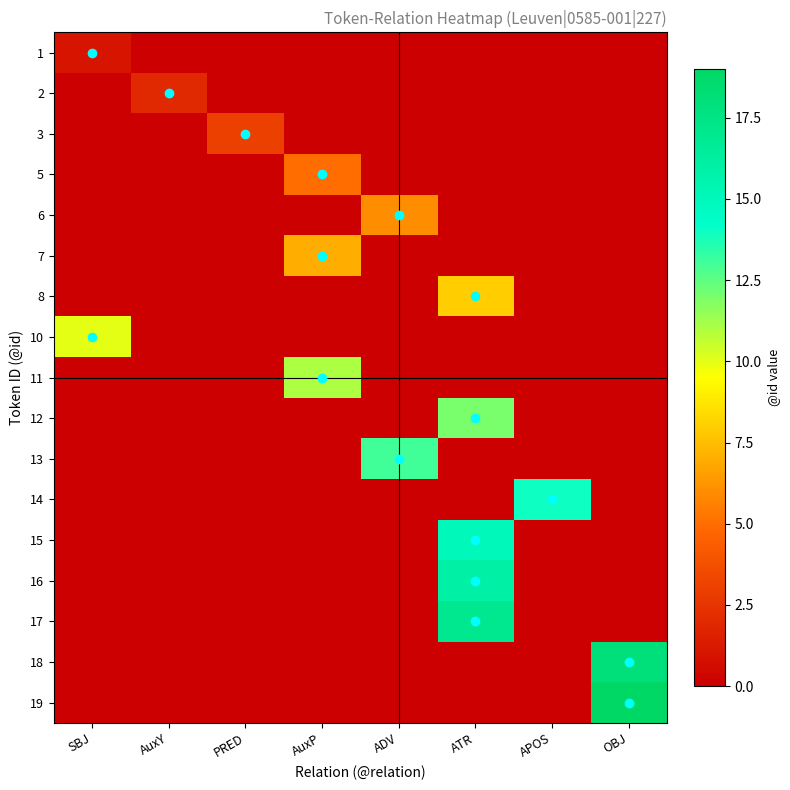

At which category does the chart reach its minimum across all series?

AuxY